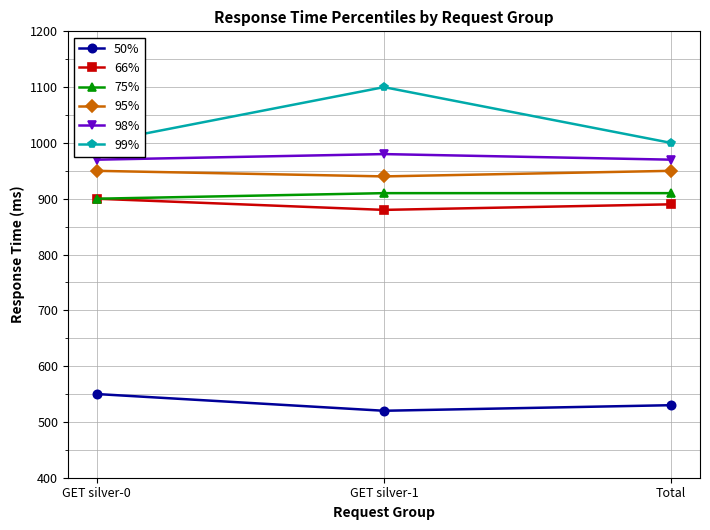

The 66% series shows 890 at Total. True or false?

True